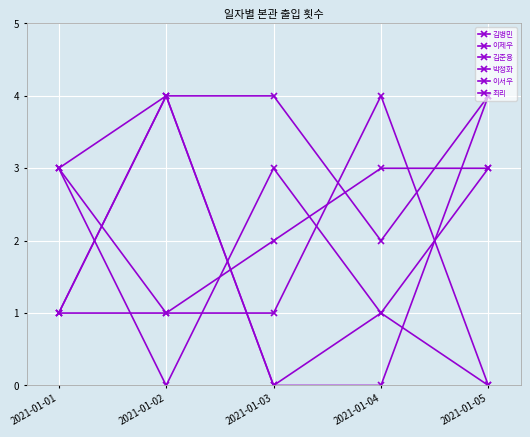

Count the 이제우 values in the range 0 to 4.

5